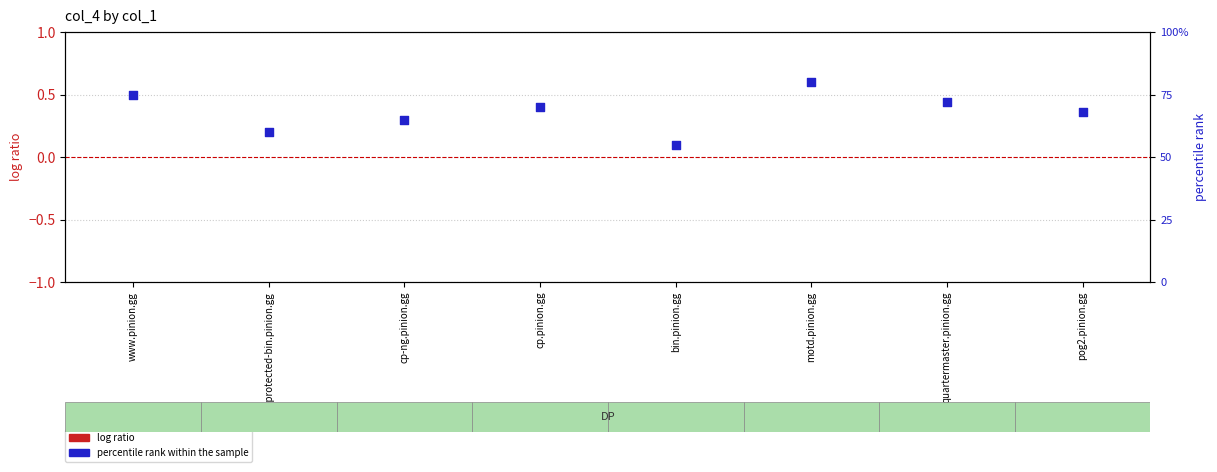

Which series has the largest total across all categories?

percentile rank within the sample